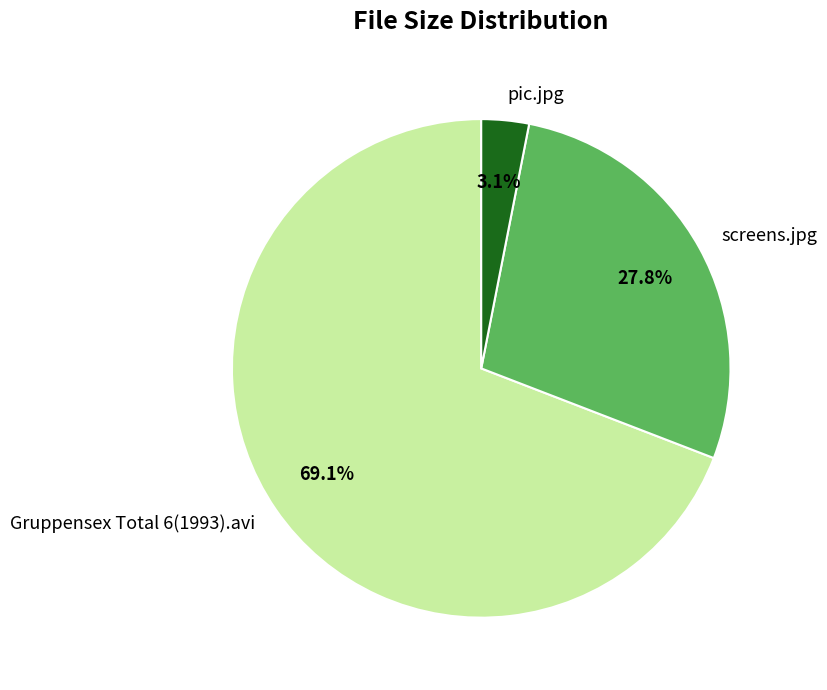

Count the number of slices in the pie.

3